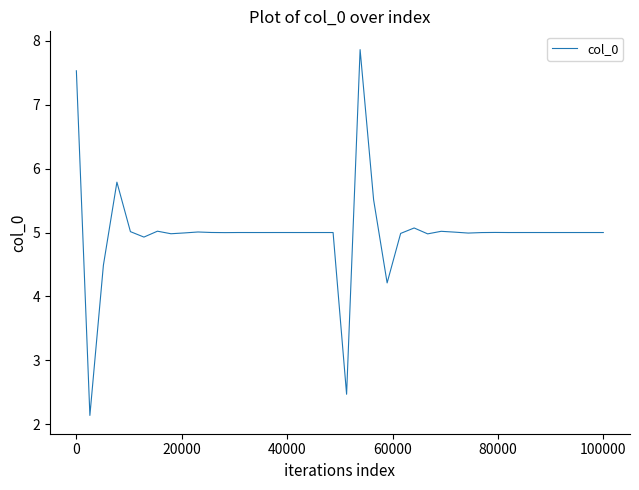

What is the difference between the maximum and minimum values?

5.7